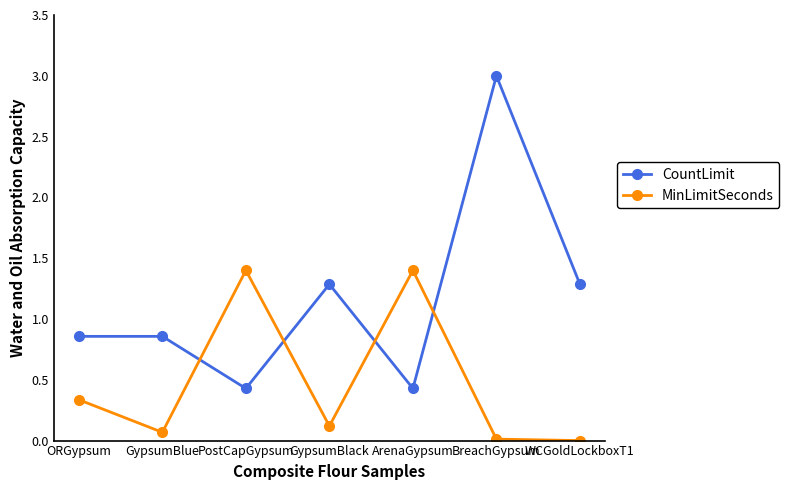

What is the sum of all MinLimitSeconds values?

3.3